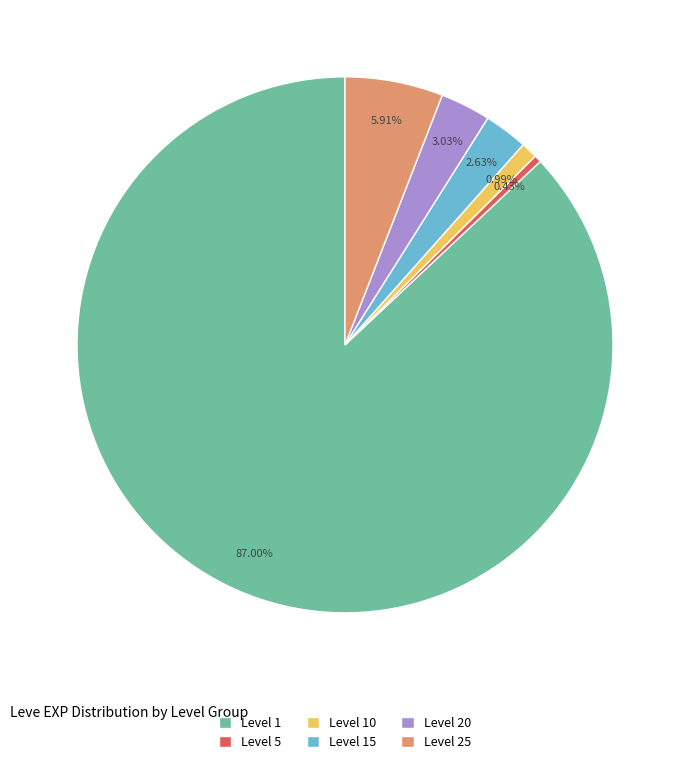

Does Level 1 represent more than half of the total?

Yes